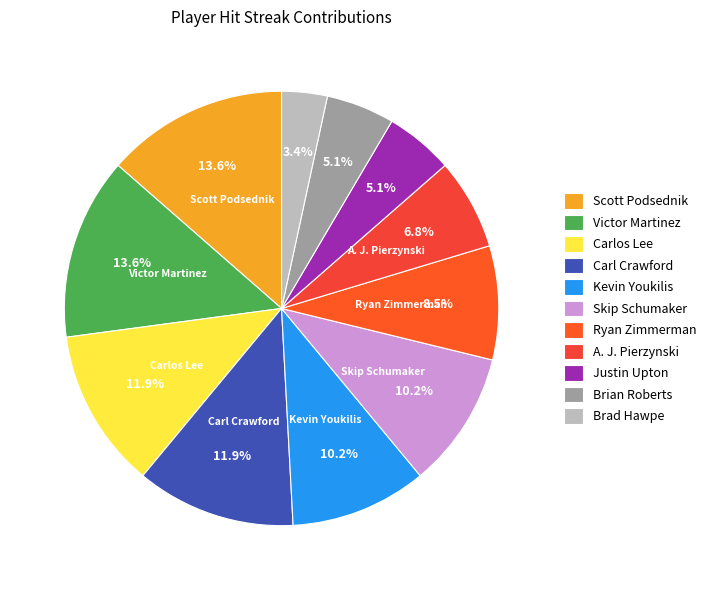

How much of the chart is everything except Skip Schumaker?

89.8%